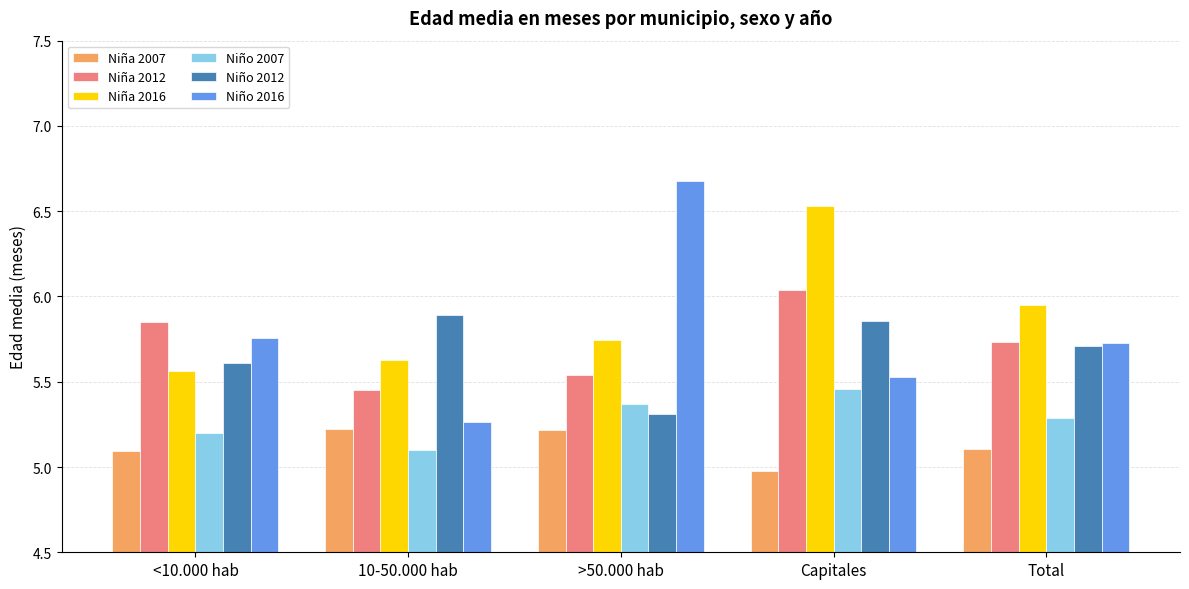

What is the difference between the maximum and minimum values in the Niña 2012 series?

0.6